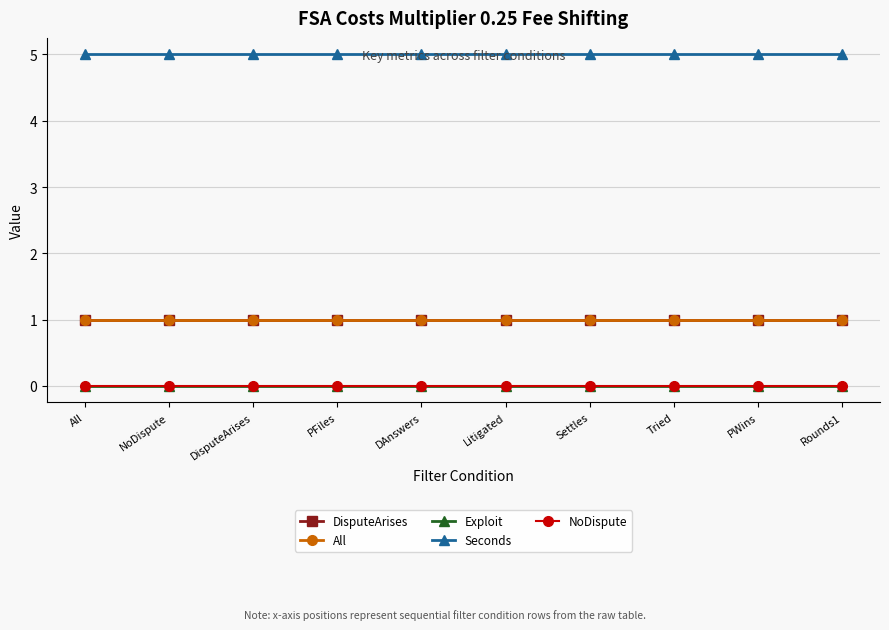

True or false: Exploit has a value of 0.0 at DAnswers.

True